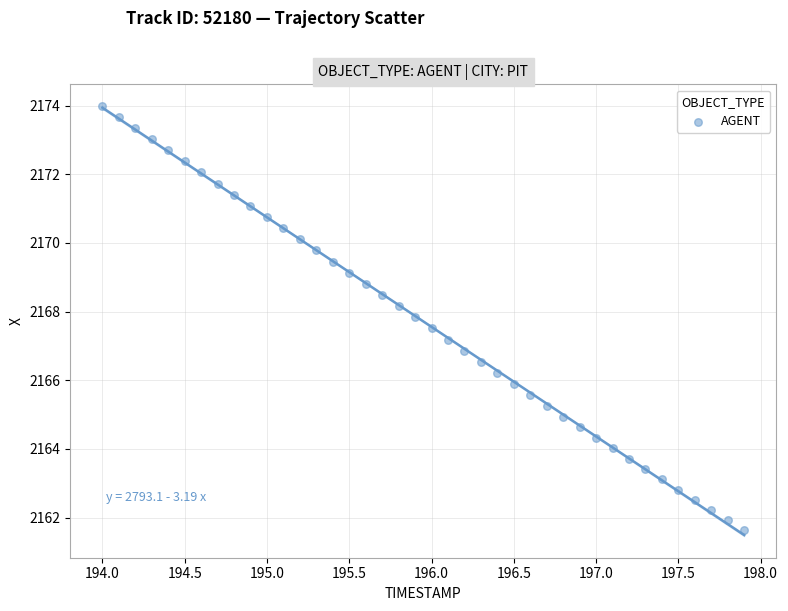

What is the range of X values (max minus min)?

3.9